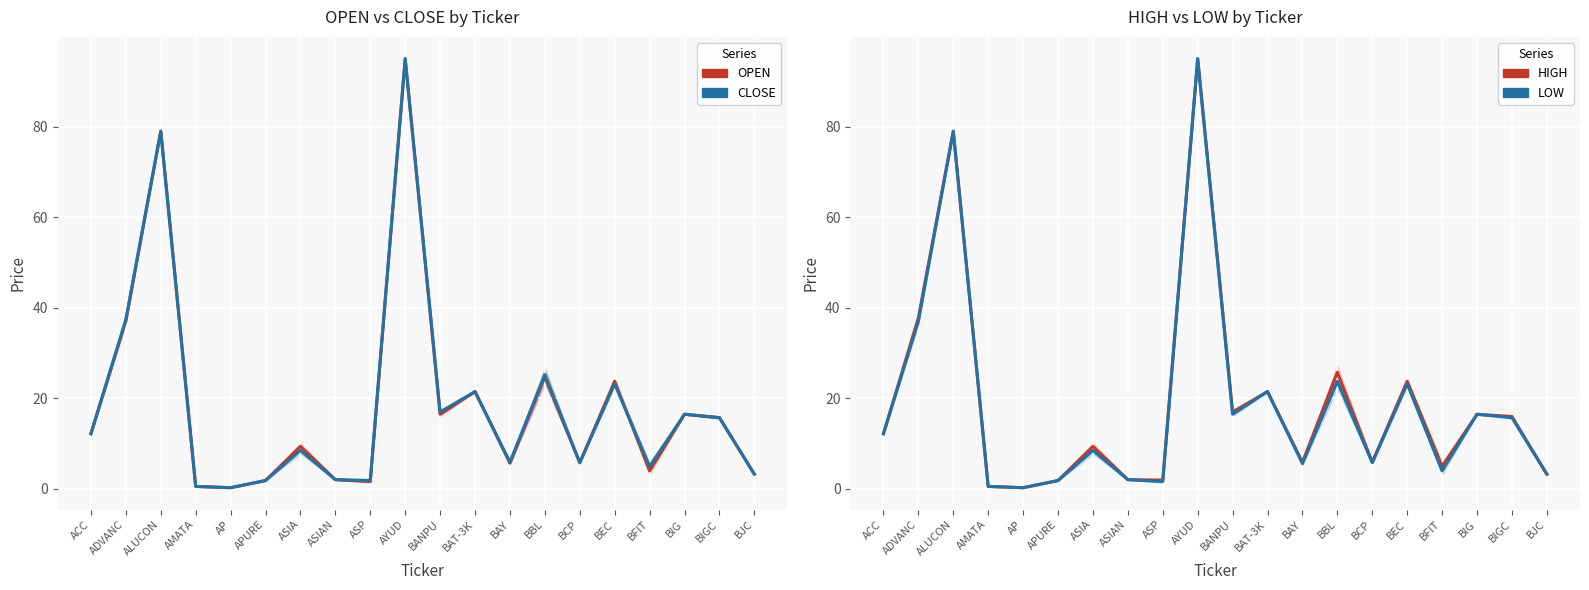

What is the difference between the LOW values at BAT-3K and AP?

21.2